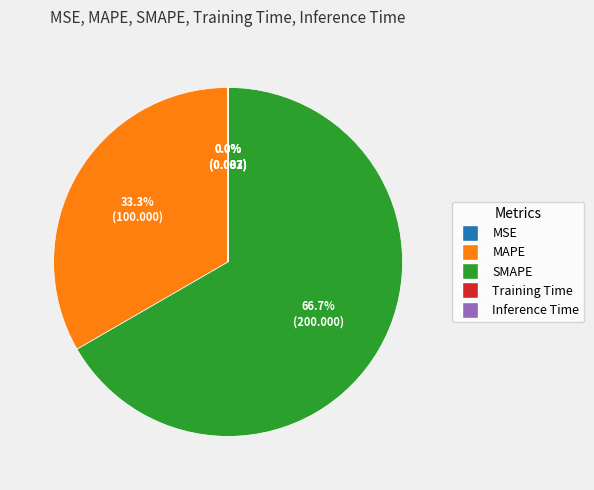

What portion of the pie excludes MAPE?

66.7%